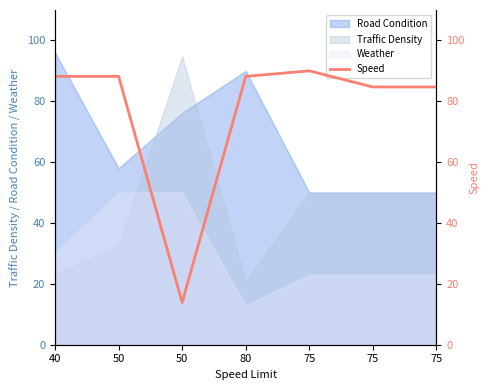

Is it true that the value at 80 is 88.2?

True